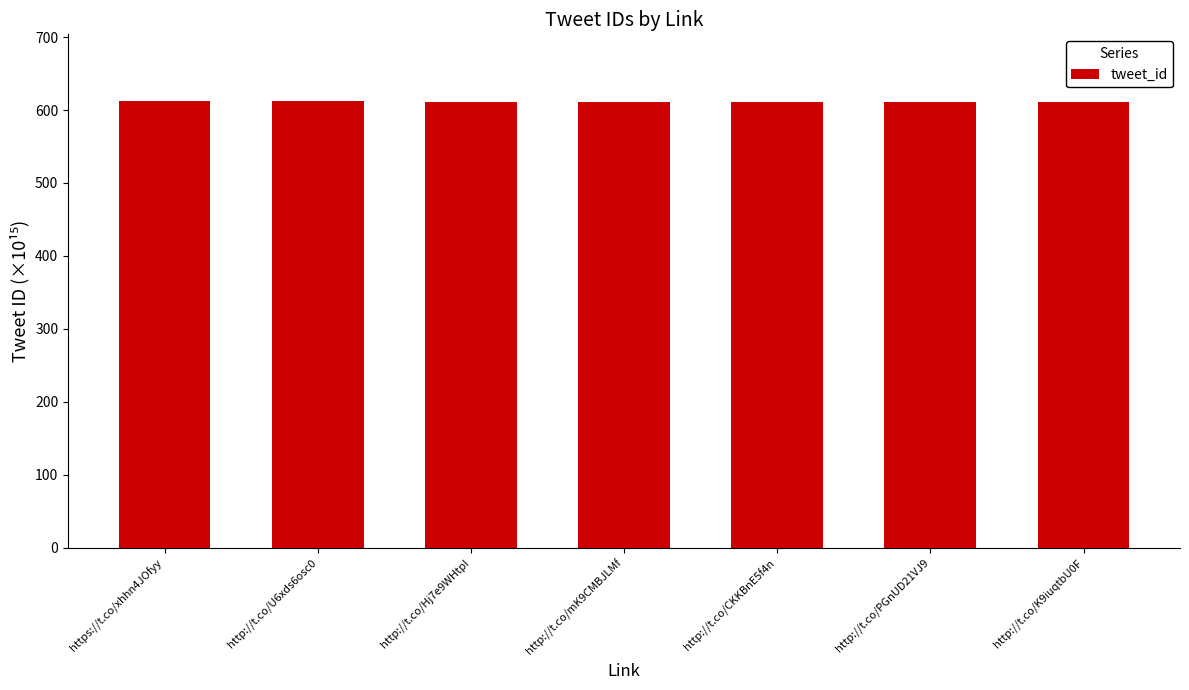

Approximately how many times larger is the value at https://t.co/xhhn4JOfyy compared to http://t.co/U6xds6osc0?

1.0